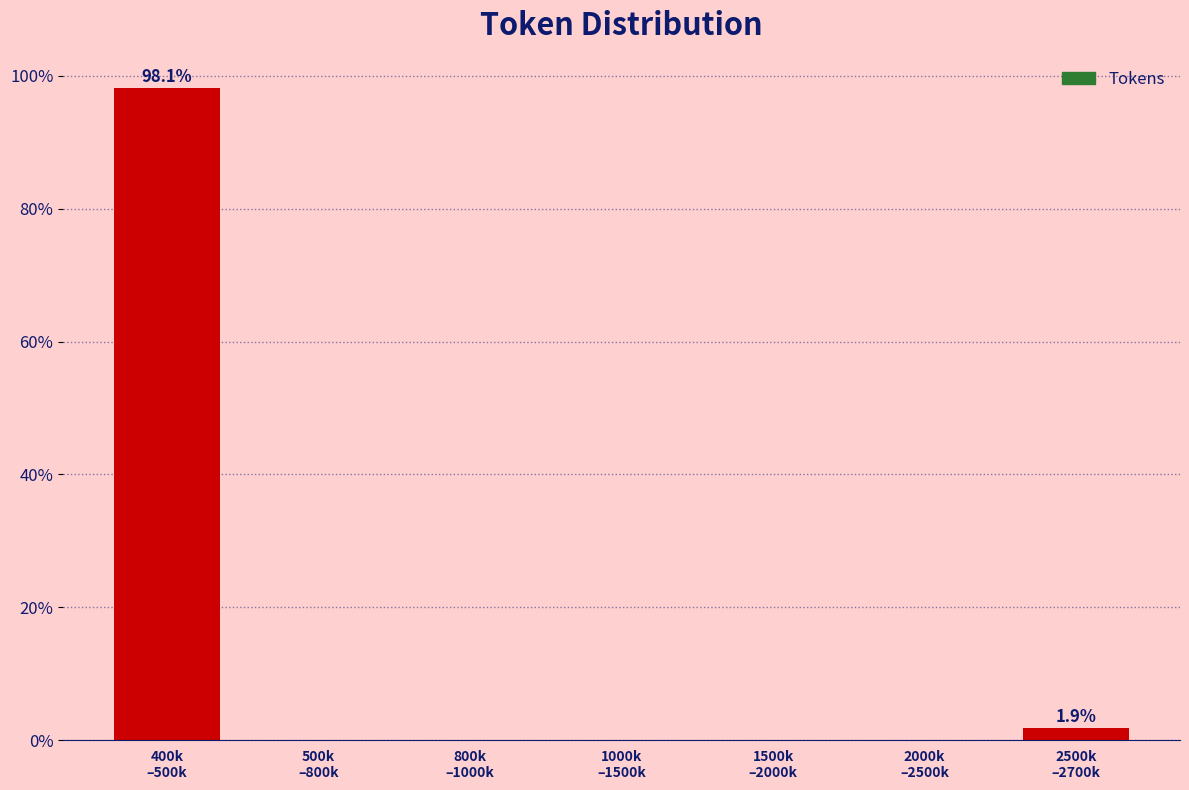

What is the greatest value displayed?

98.1